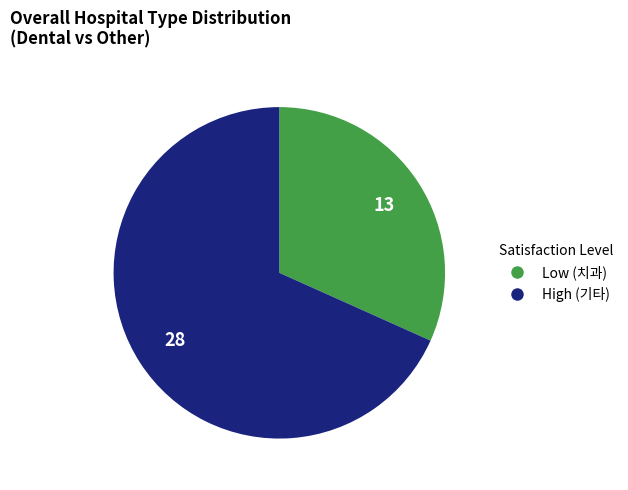

Is there a majority slice in this chart?

Yes